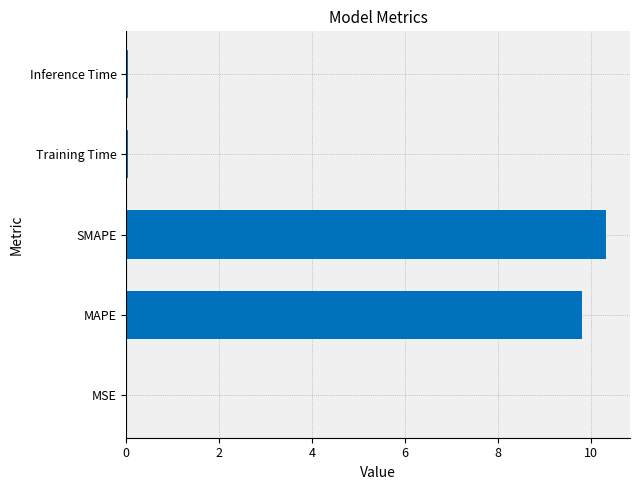

What is the change in value from MAPE to SMAPE?

+0.5